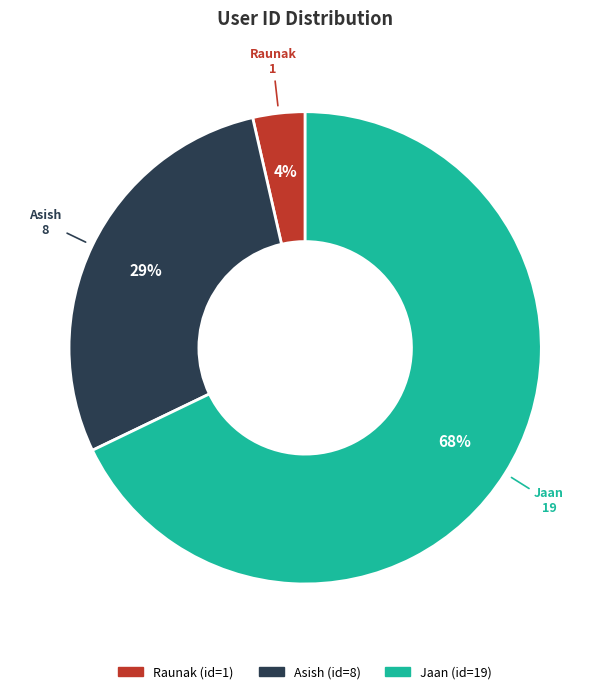

Which has a higher value, Asish or Jaan?

Jaan